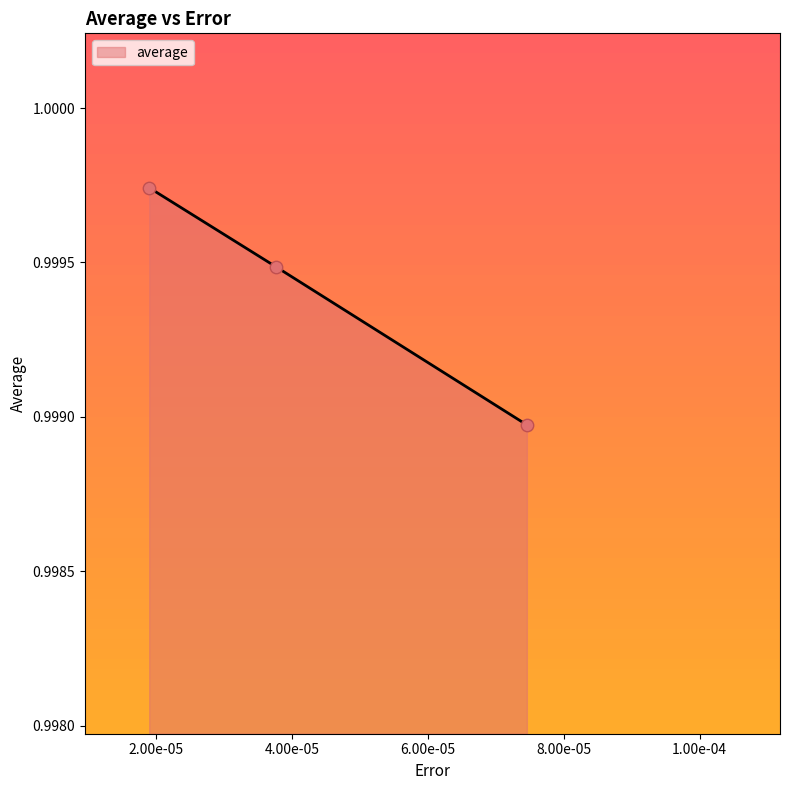

How many values are between 0 and 1?

3